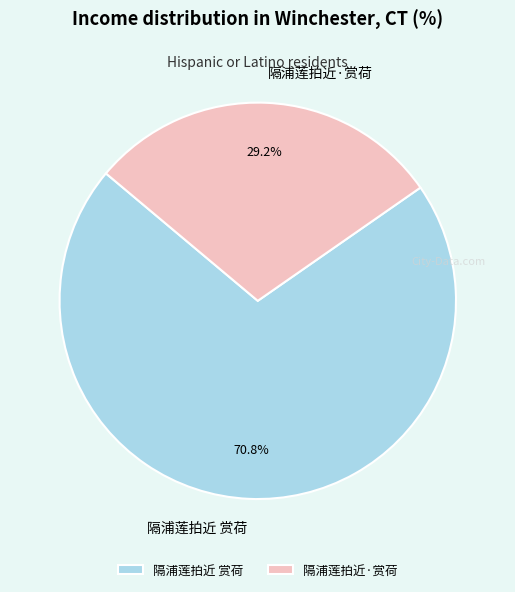

Does 隔浦莲拍近 赏荷 represent more than half of the total?

Yes